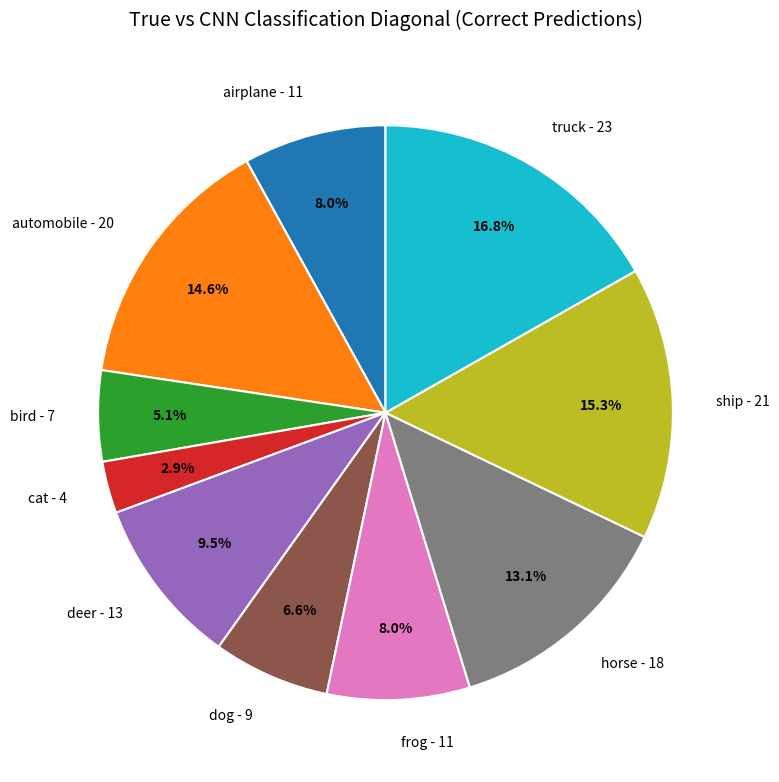

The ship slice represents 7% of the pie. True or false?

False